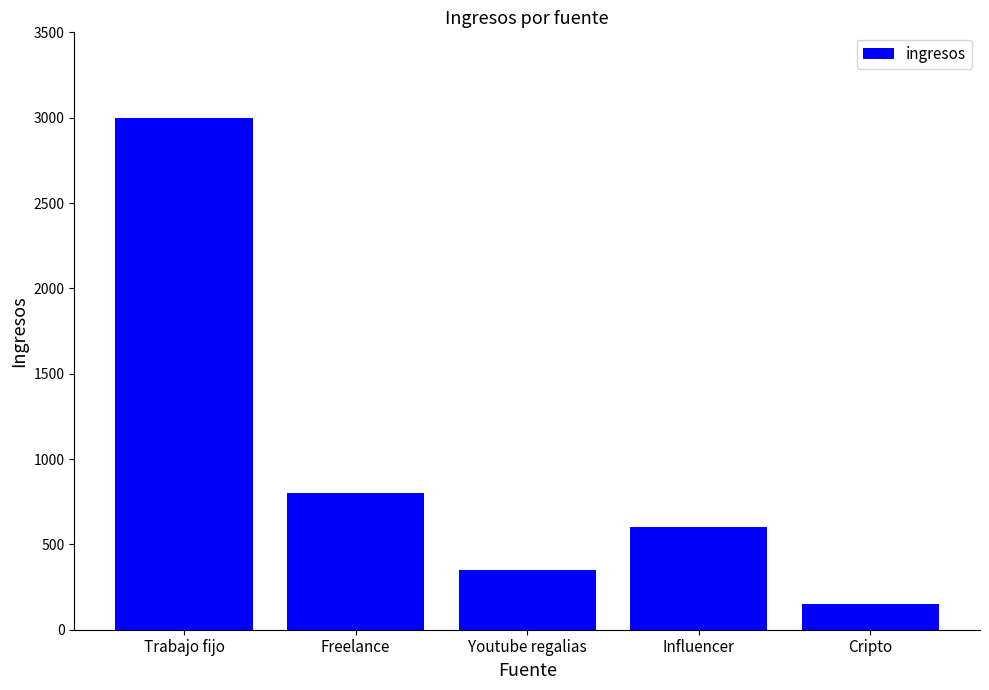

What position from the left is Trabajo fijo?

1